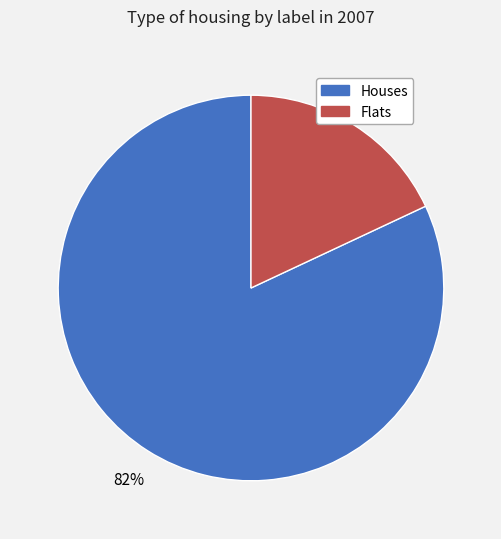

How many slices are in this pie chart?

2